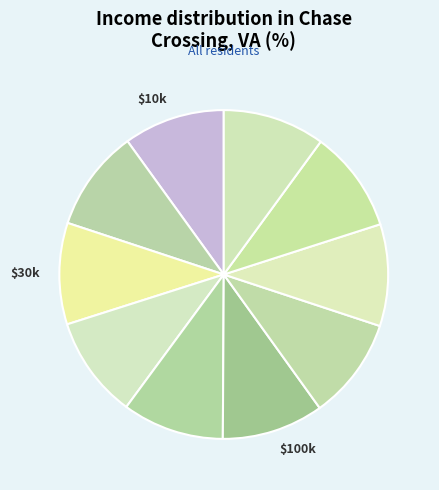

How many slices are in this pie chart?

10